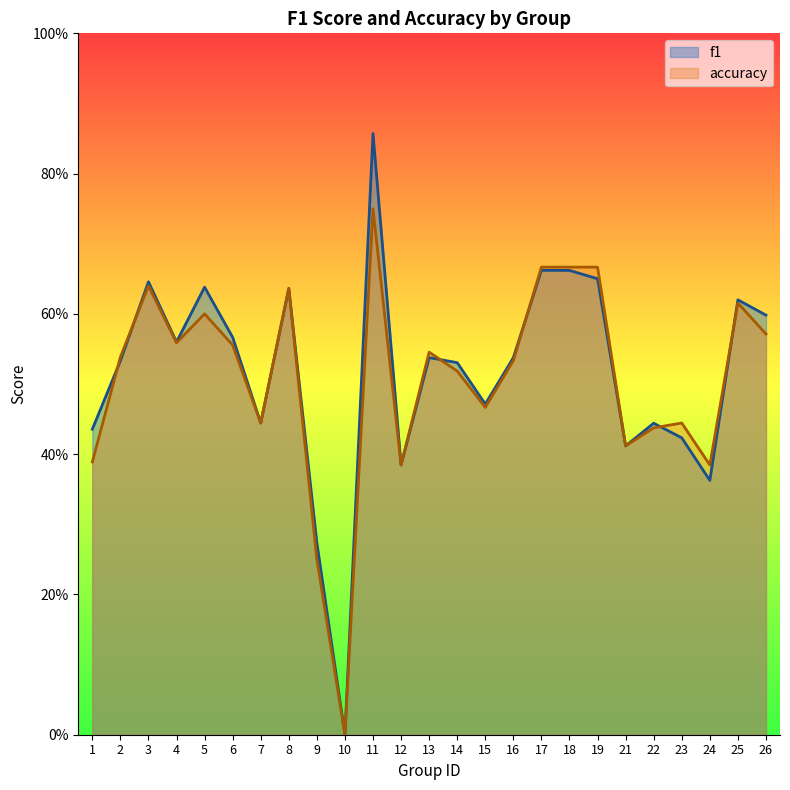

Reading left to right, extract all data points from this chart.

f1: 1=0.4	2=0.5	3=0.6	4=0.6	5=0.6	6=0.6	7=0.4	8=0.6	9=0.3	10=0.0	11=0.9	12=0.4	13=0.5	14=0.5	15=0.5	16=0.5	17=0.7	18=0.7	19=0.7	21=0.4	22=0.4	23=0.4	24=0.4	25=0.6	26=0.6
accuracy: 1=0.4	2=0.5	3=0.6	4=0.6	5=0.6	6=0.6	7=0.4	8=0.6	9=0.2	10=0.0	11=0.8	12=0.4	13=0.5	14=0.5	15=0.5	16=0.5	17=0.7	18=0.7	19=0.7	21=0.4	22=0.4	23=0.4	24=0.4	25=0.6	26=0.6